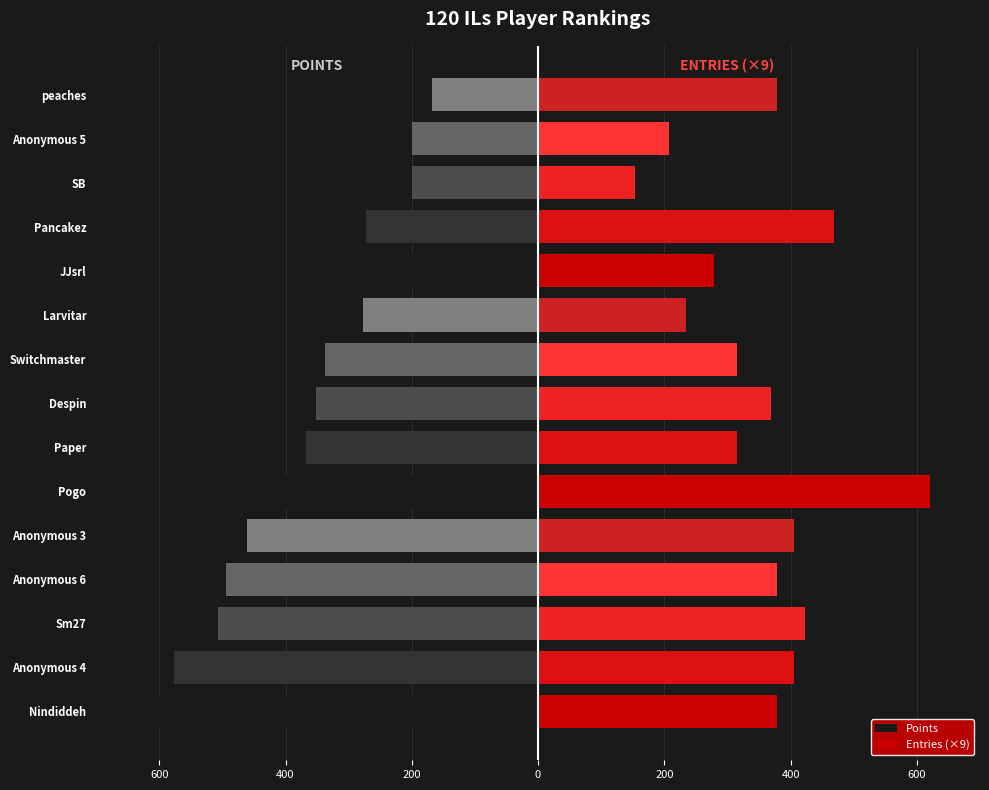

Which series changed the most between 800 and 9?

Points